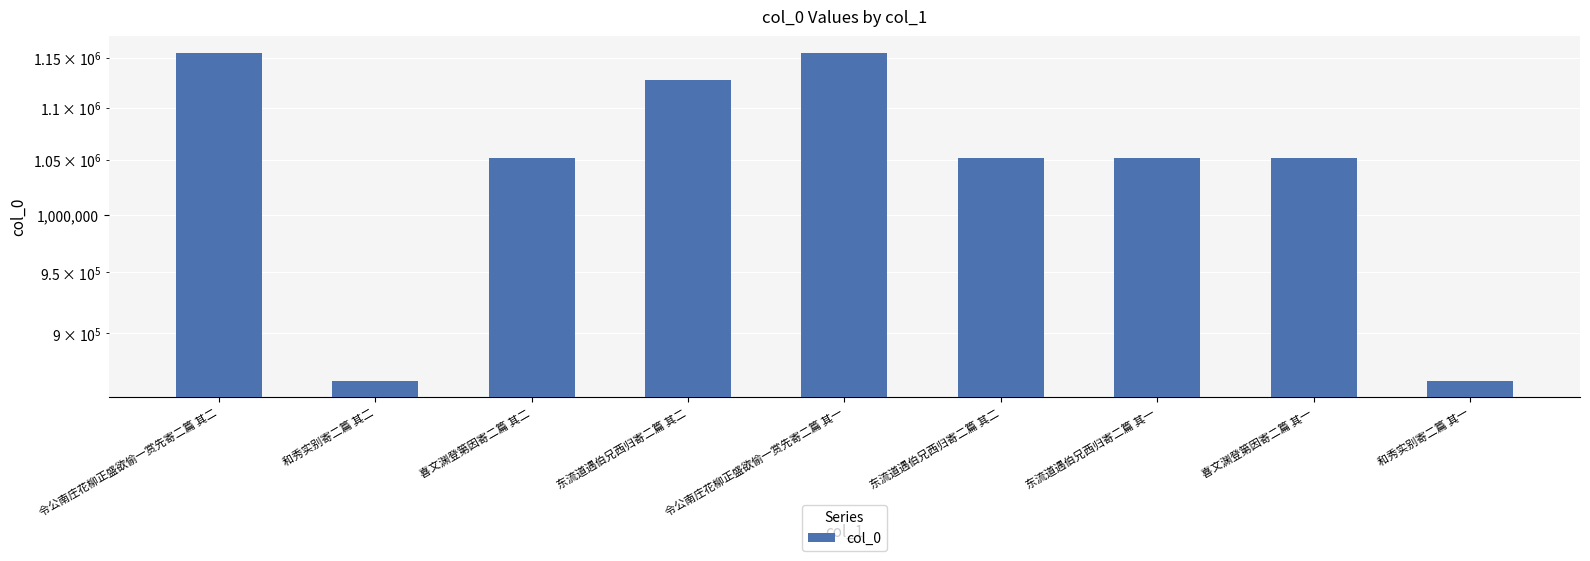

What is the greatest value displayed?

1155087